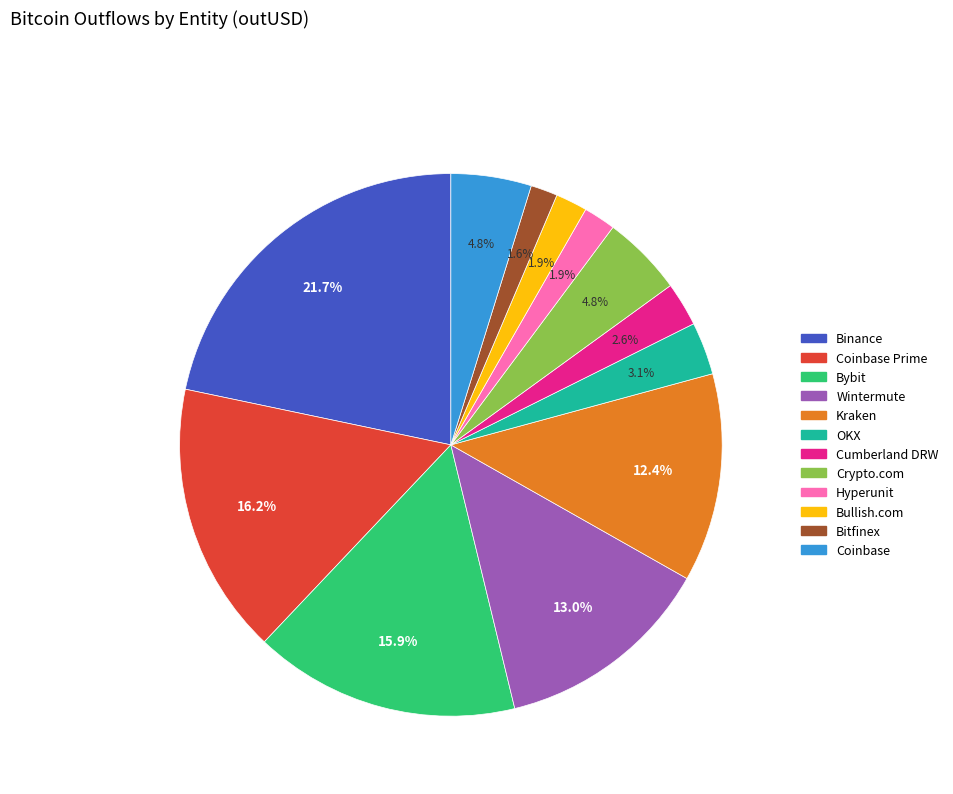

Does any single category account for the majority?

No